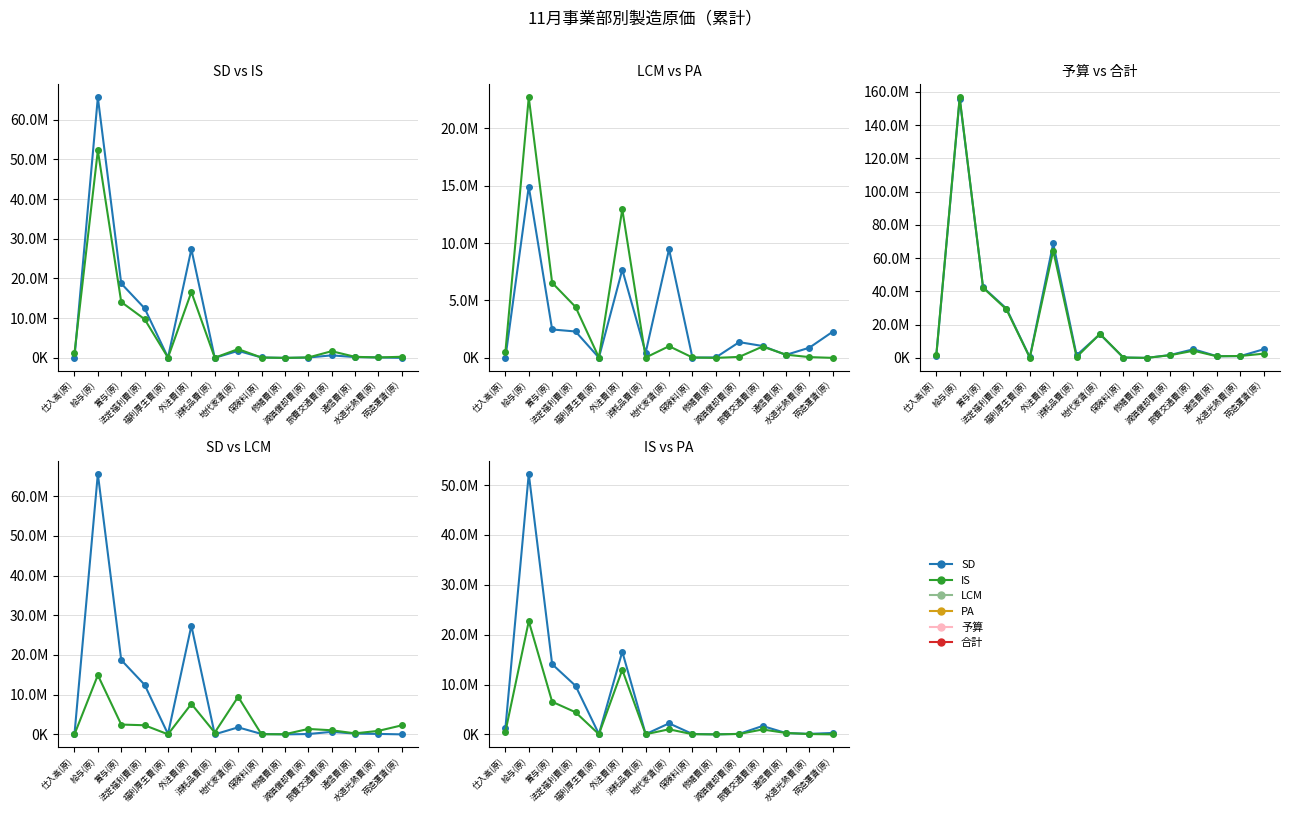

Is this an area chart (filled region under the line)?

No